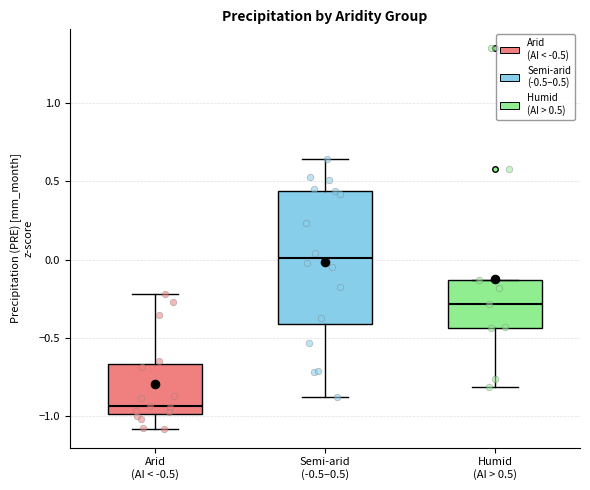

Reading left to right, read every box against the y-axis: the position of its median line, the range the box covers, and the ends of its whiskers. The values are not printed on the chart, so give them approximately, as read against the axis.

Arid (AI < -0.5): median -0.95, box -1.00 to -0.65, whiskers -1.10 to -0.20
Semi-arid (-0.5–0.5): median 0.00, box -0.40 to 0.45, whiskers -0.90 to 0.65
Humid (AI > 0.5): median -0.30, box -0.45 to -0.15, whiskers -0.80 to -0.15